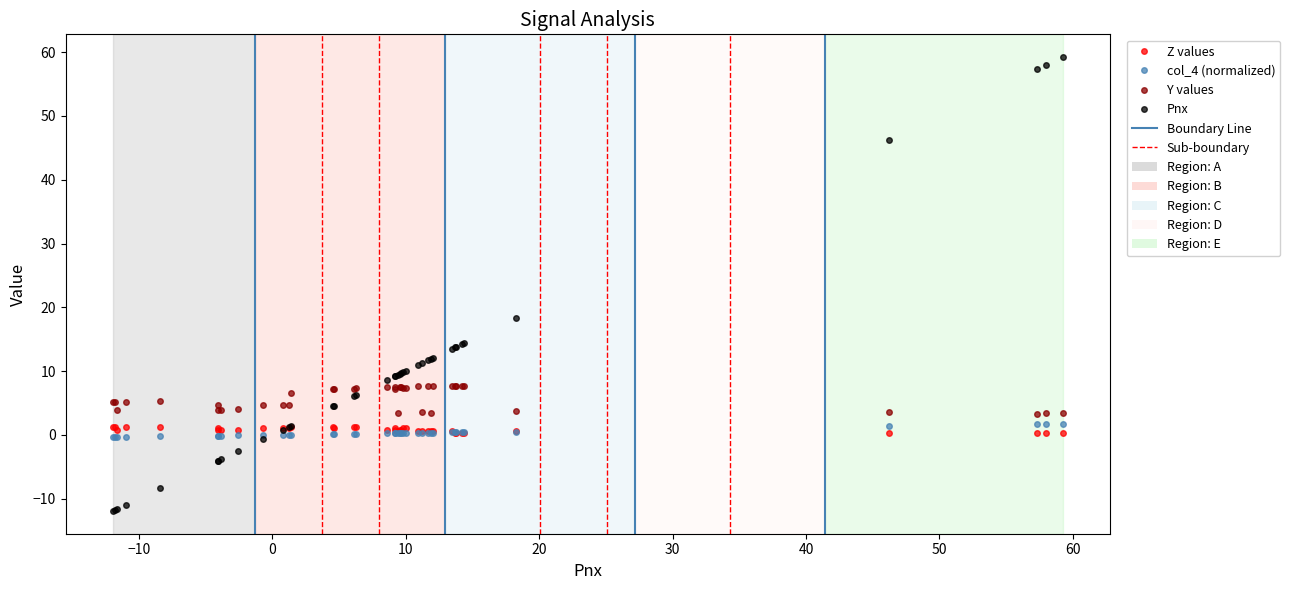

Which series has the widest spread of values?

Pnx